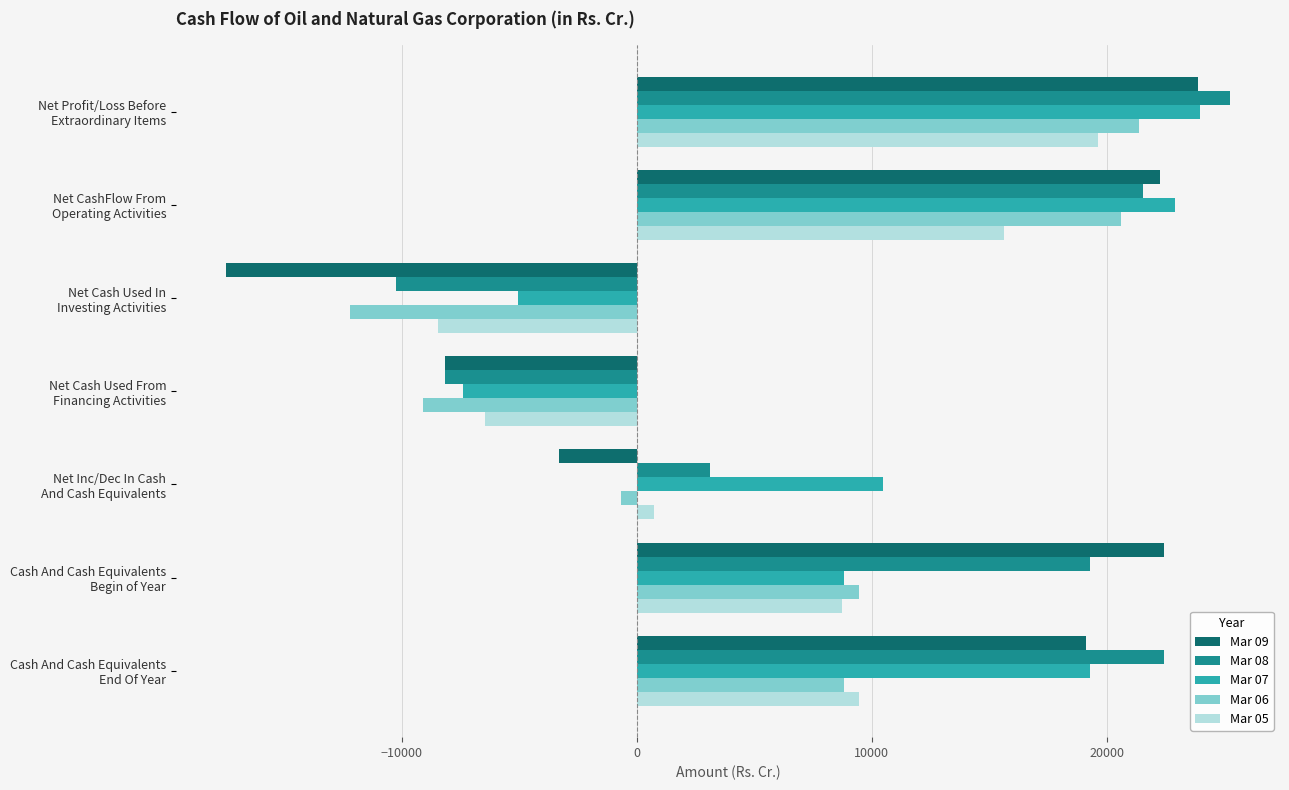

Where is Mar 07 nearest to the value 8292?

Cash And Cash Equivalents
Begin of Year